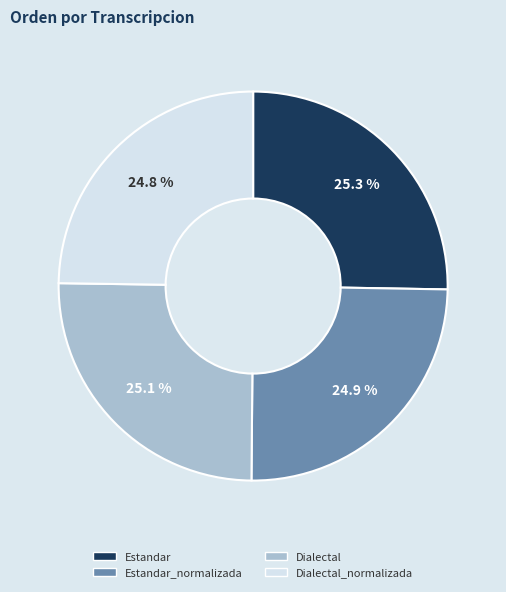

Is there a majority slice in this chart?

No